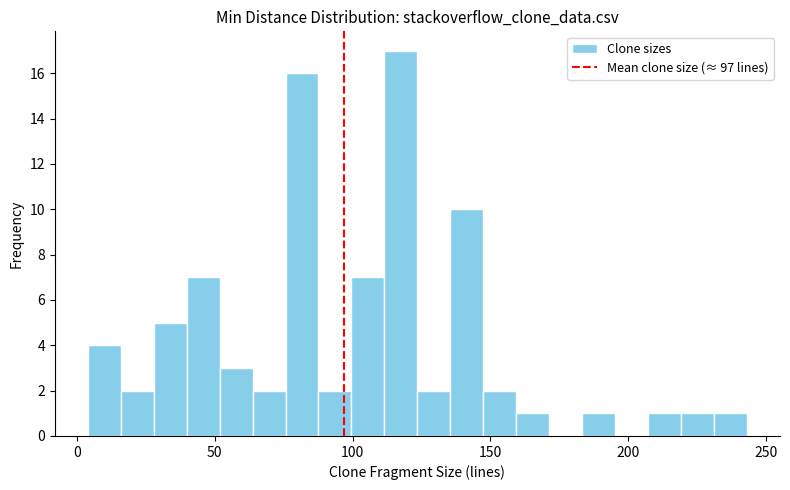

Read against the x-axis, roughly where is the centre of the tallest bar?

120